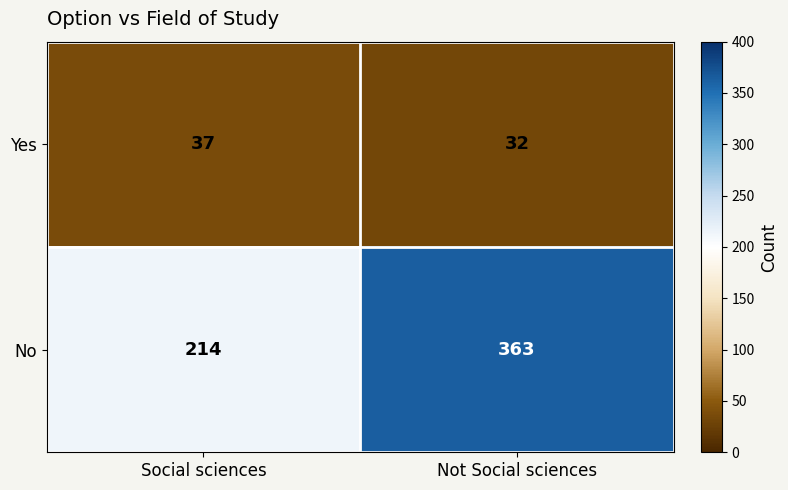

At how many categories does at least one series exceed 273?

1